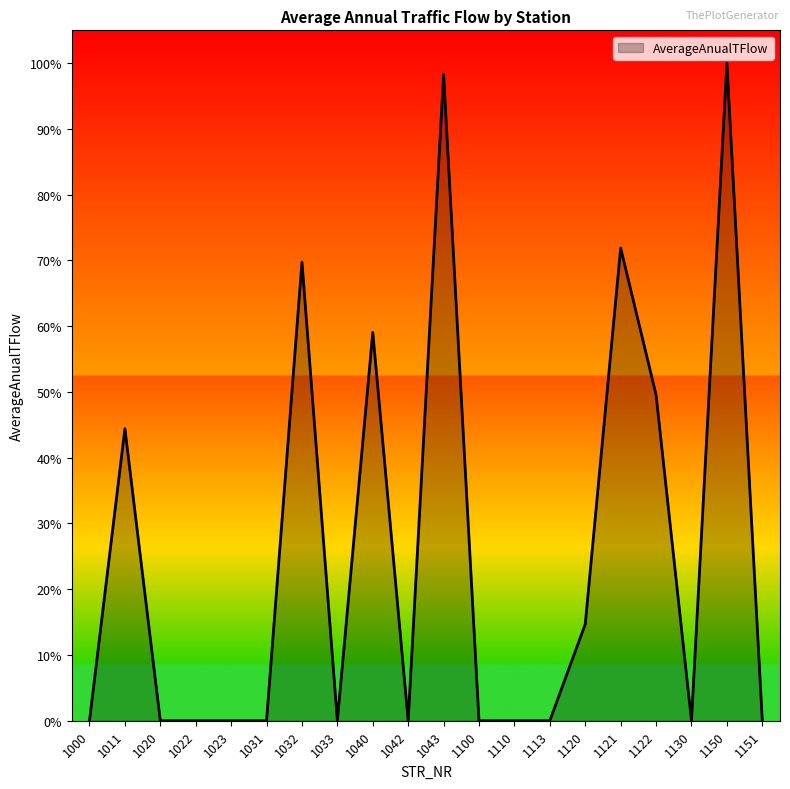

Reading left to right, transcribe all the data shown in this chart.

1000=0.0	1011=0.4	1020=0.0	1022=0.0	1023=0.0	1031=0.0	1032=0.7	1033=0.0	1040=0.6	1042=0.0	1043=1.0	1100=0.0	1110=0.0	1113=0.0	1120=0.1	1121=0.7	1122=0.5	1130=0.0	1150=1.0	1151=0.0